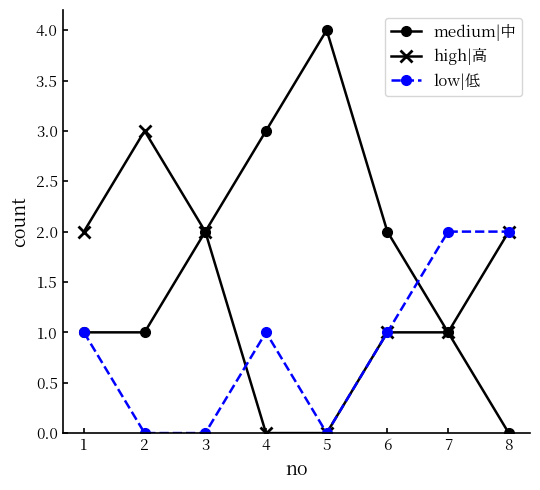

What are all the series names shown in the legend?

medium|中, high|高, low|低